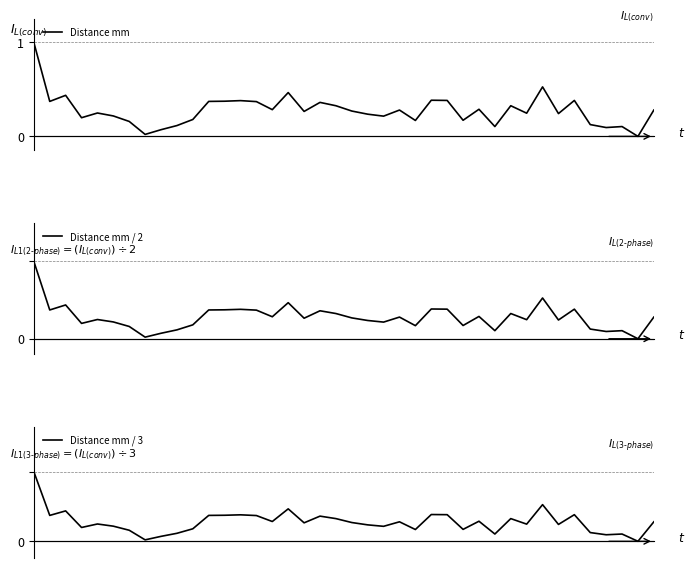

Count the number of categories in the chart.

40